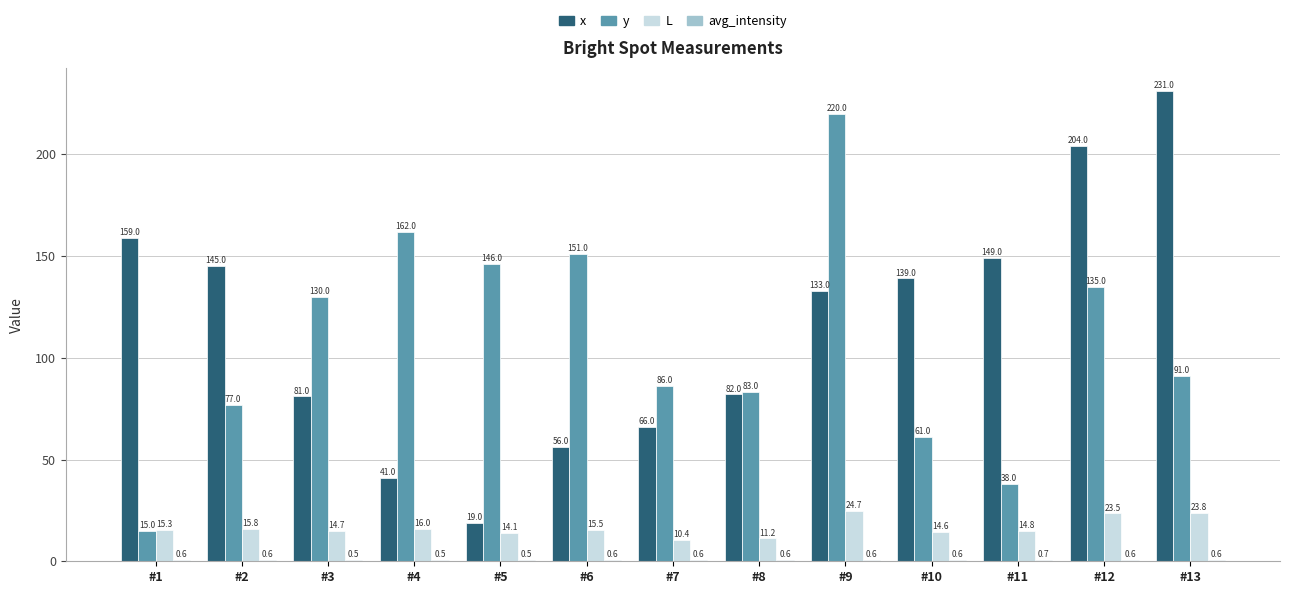

How many groups of bars are there?

13